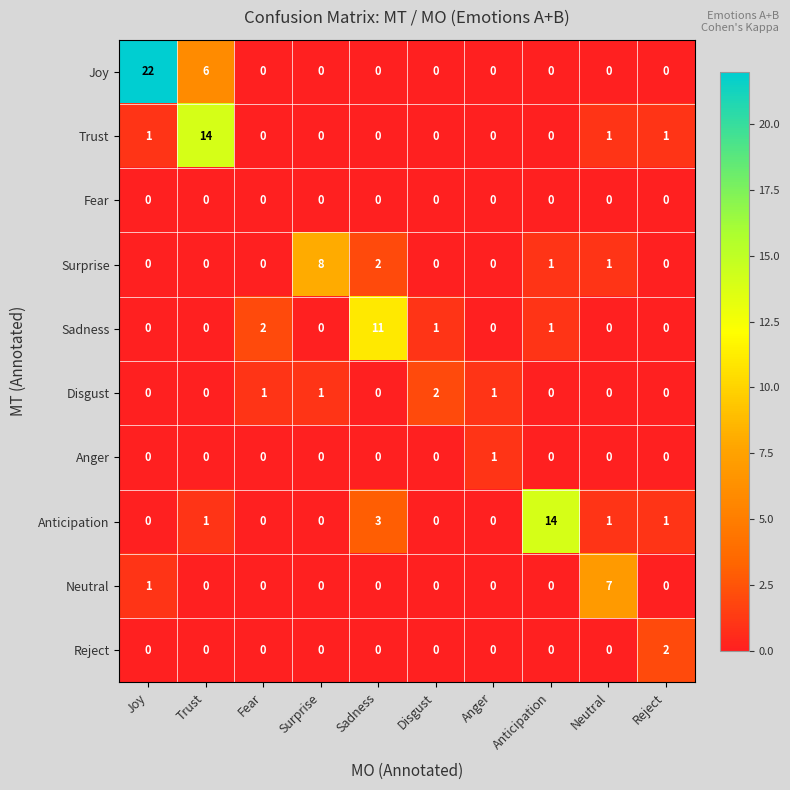

Count the Surprise values in the range 0 to 1.

8